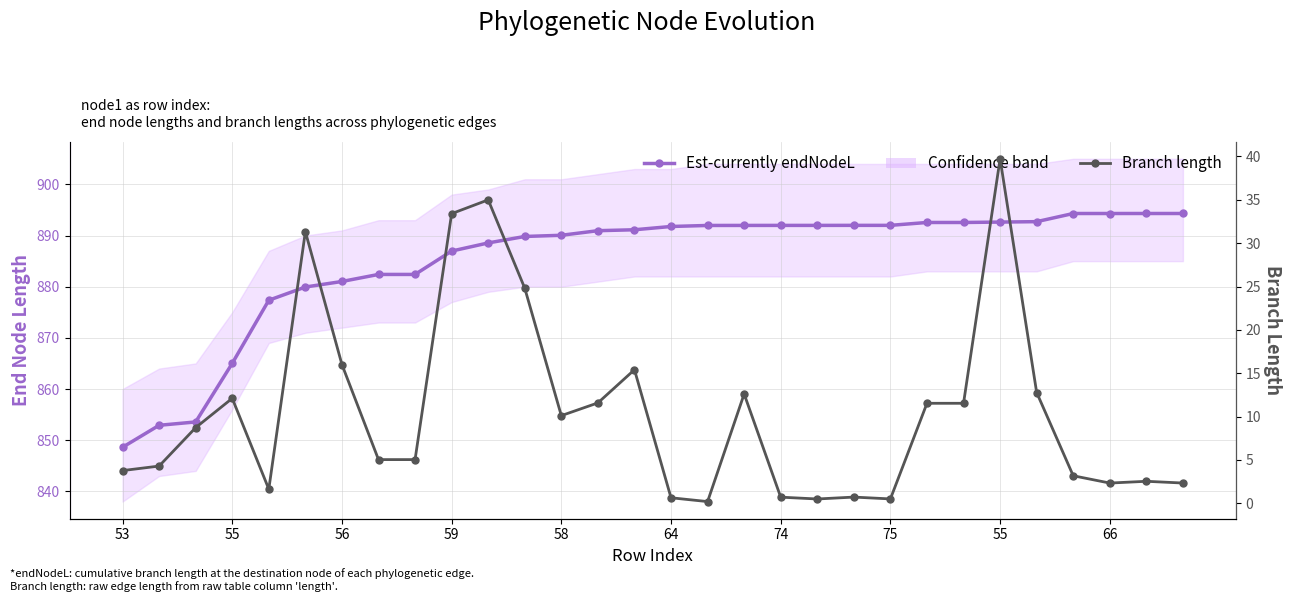

Does the chart have visible grid lines?

Yes